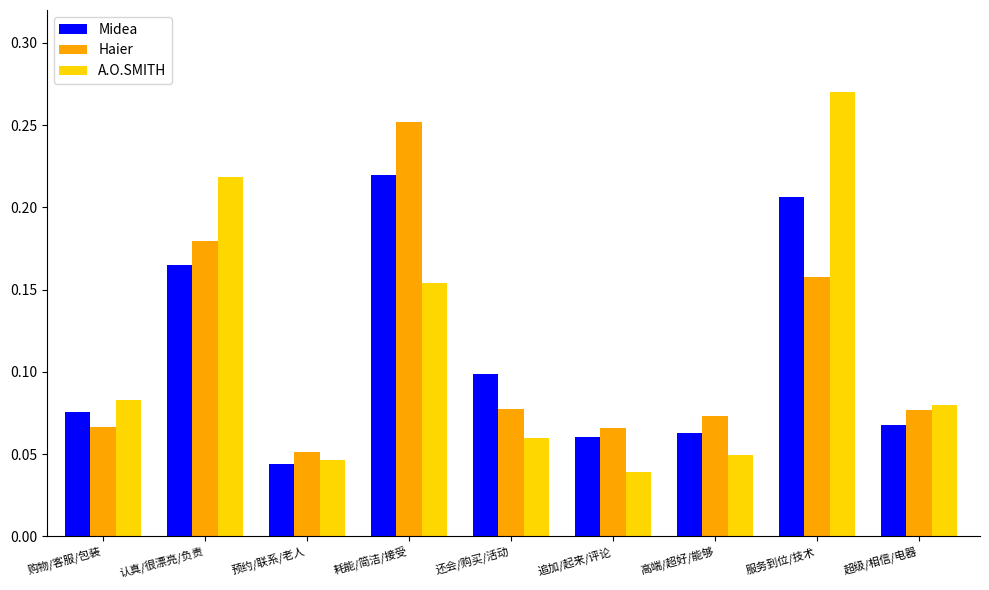

Does the chart contain stacked bars?

No